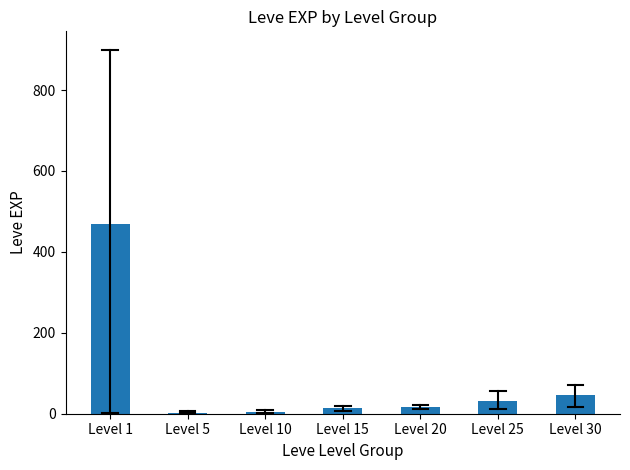

Which has a higher value, Level 30 or Level 10?

Level 30